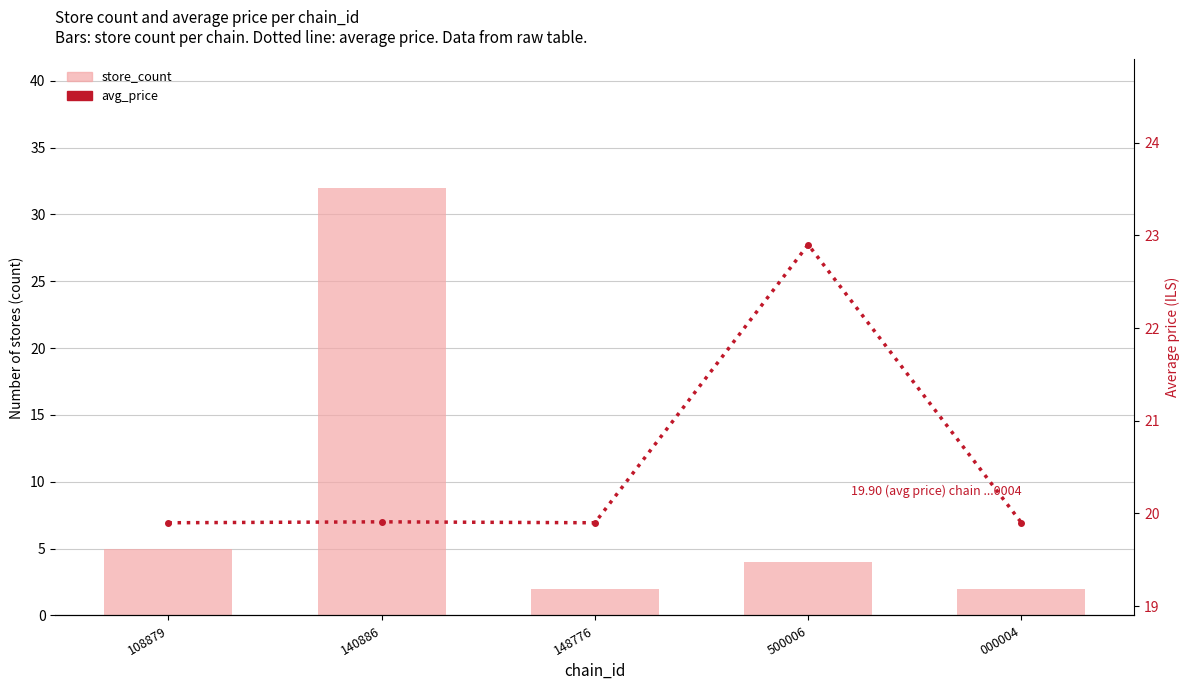

How many values in the store_count series exceed 4?

2